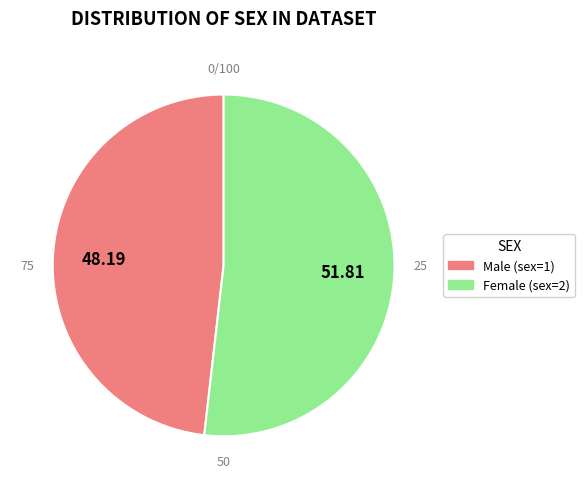

What percentage do 1 and 2 together represent?

100.0%